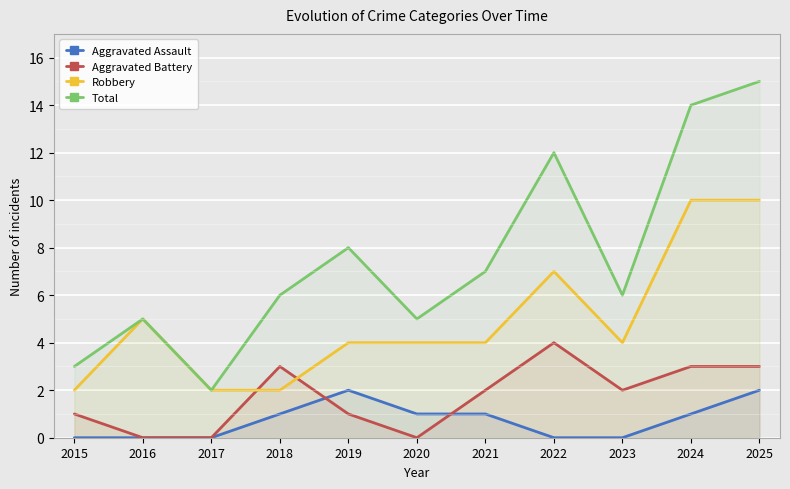

How many values in Aggravated Assault are above zero?

6